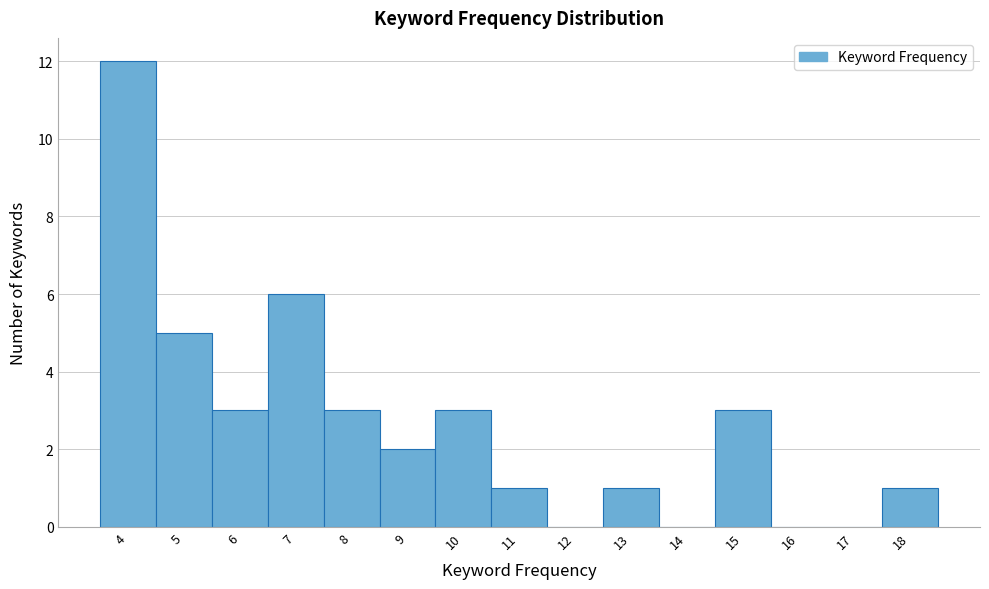

How tall is the bar that spans 6.5 to 7.5 on the x-axis? The values are not printed on the chart, so give them approximately, as read against the axis.

6